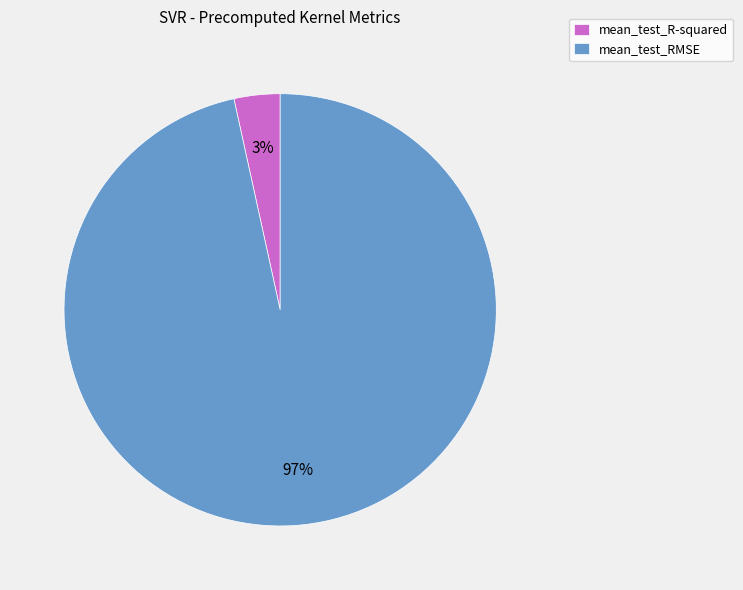

Between mean_test_R-squared and mean_test_RMSE, which is larger?

mean_test_RMSE